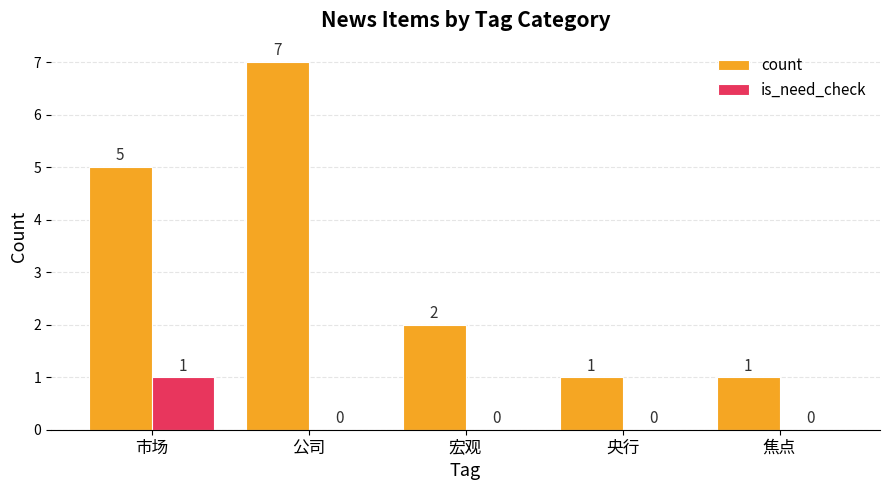

Where is count nearest to the value 4?

市场